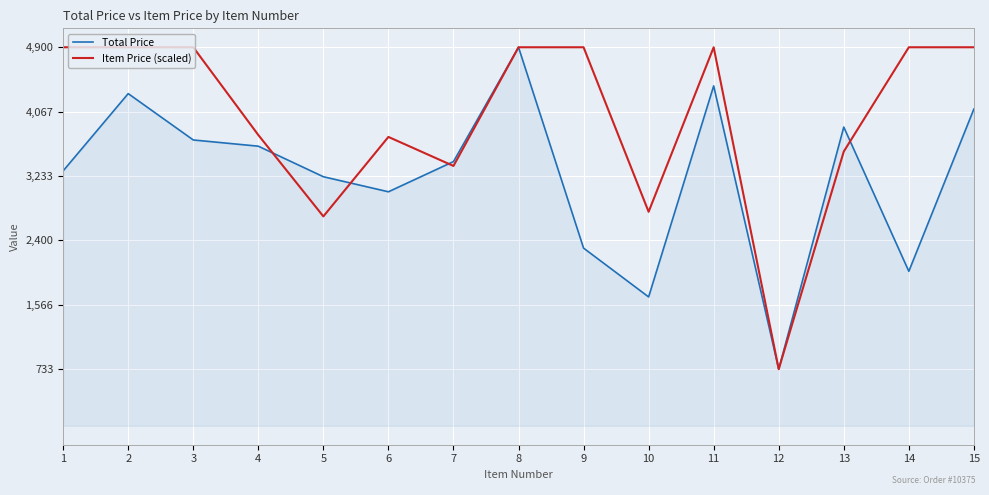

The Item Price (scaled) series shows 233.8 at 12. True or false?

False